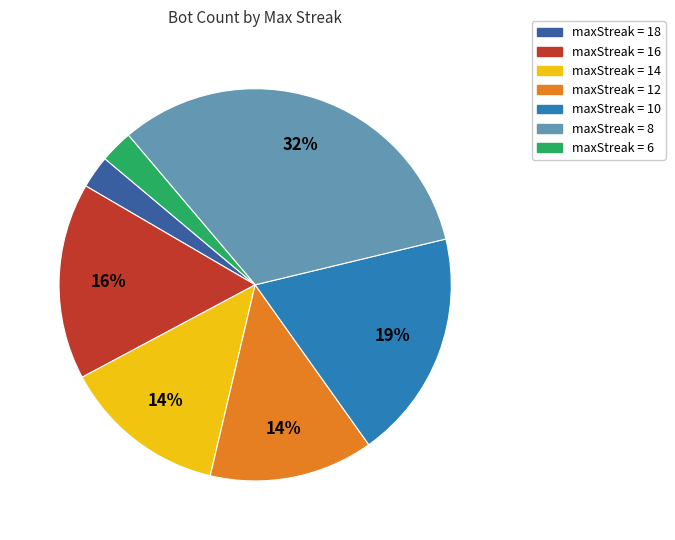

To the nearest percent, what is the average slice percentage?

14%